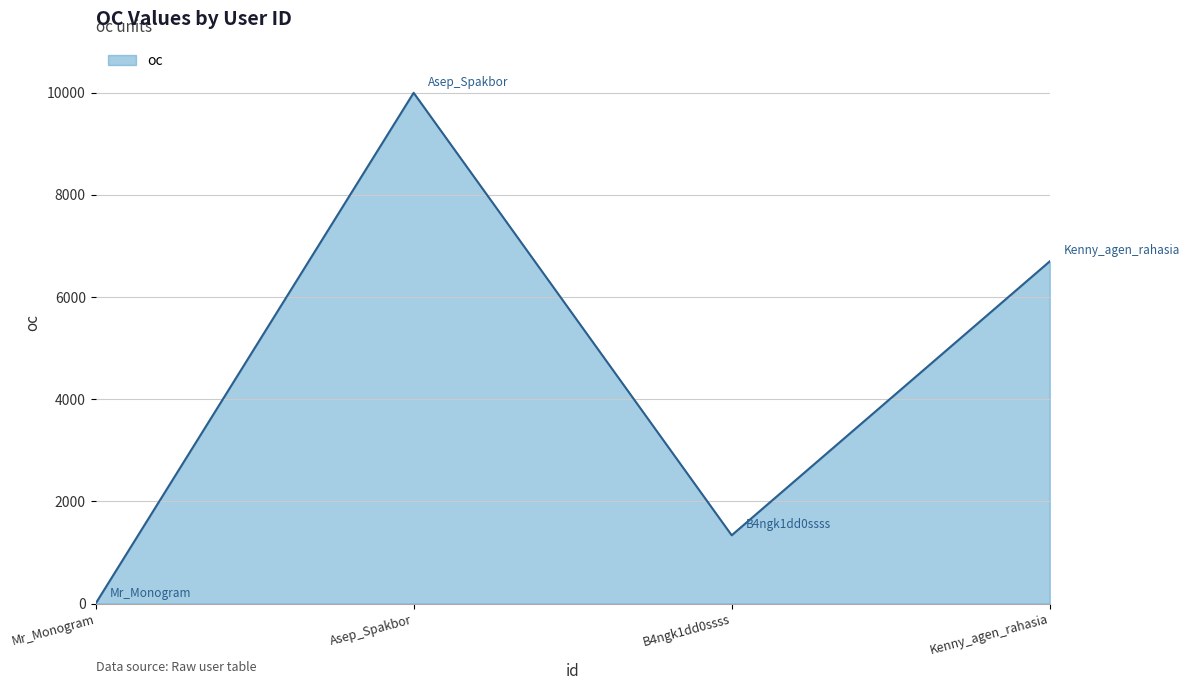

What is the difference between the maximum and second lowest values?

8662